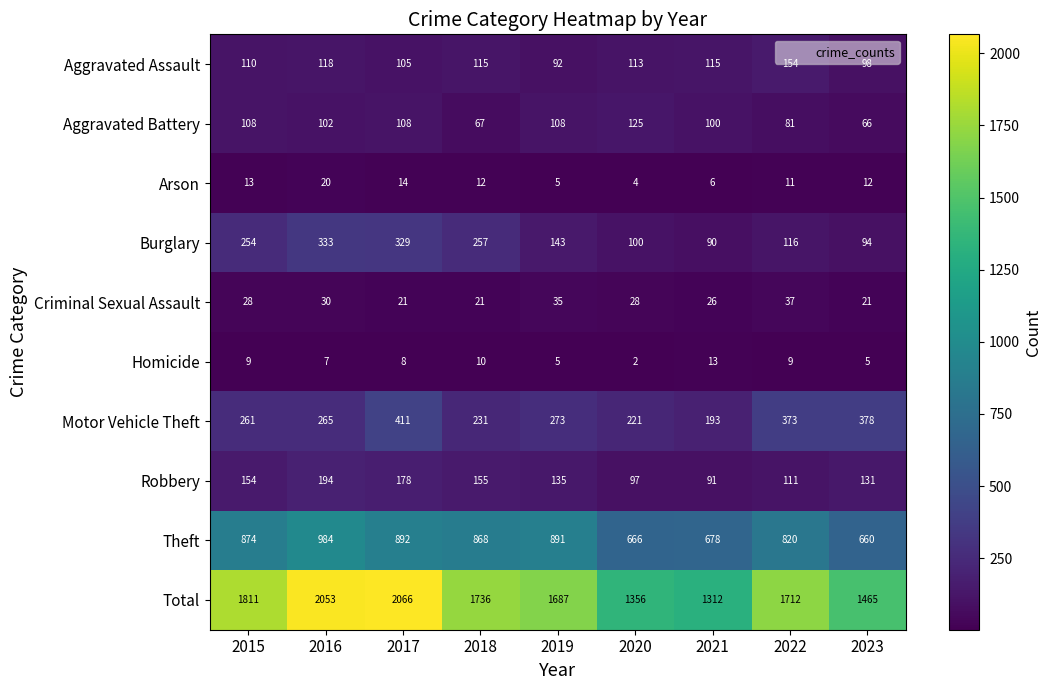

What value does the Robbery series have at 2021, to the nearest 50?

100